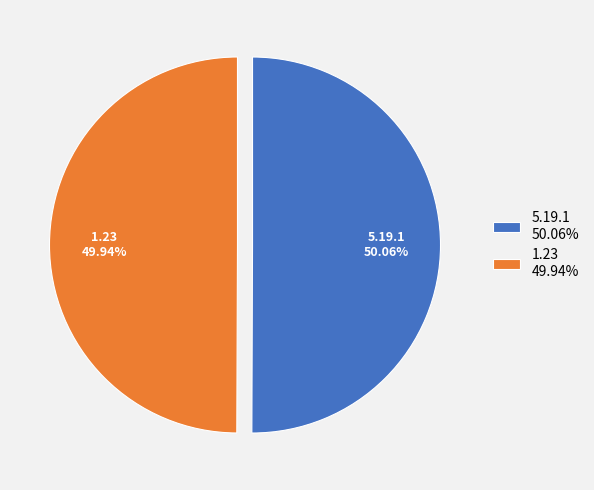

What is the ratio of the value at 5.19.1 50.06% to the value at 1.23 49.94%?

1.0